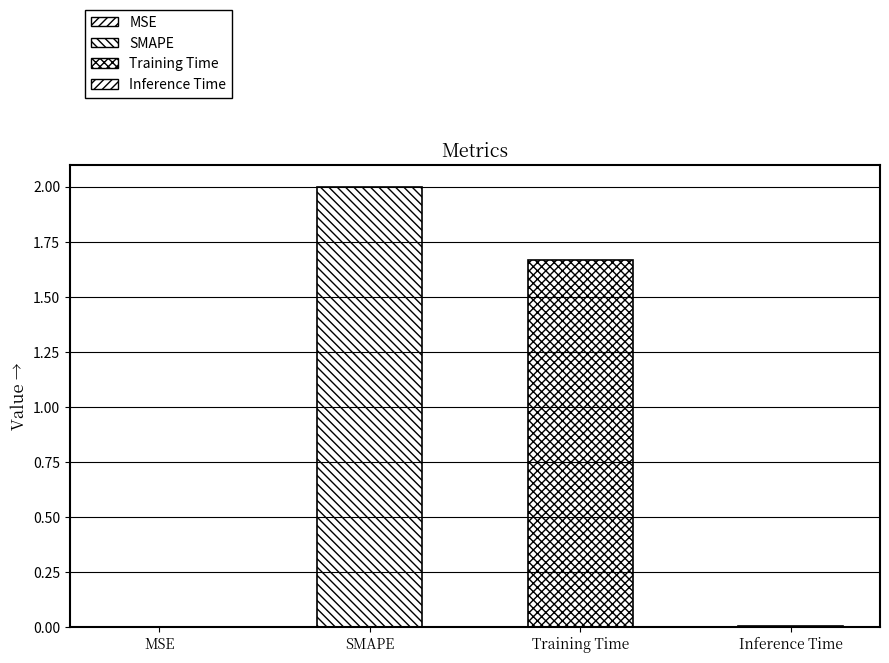

Reading right to left, transcribe all the data shown in this chart.

0.0	1.7	2.0	0.0